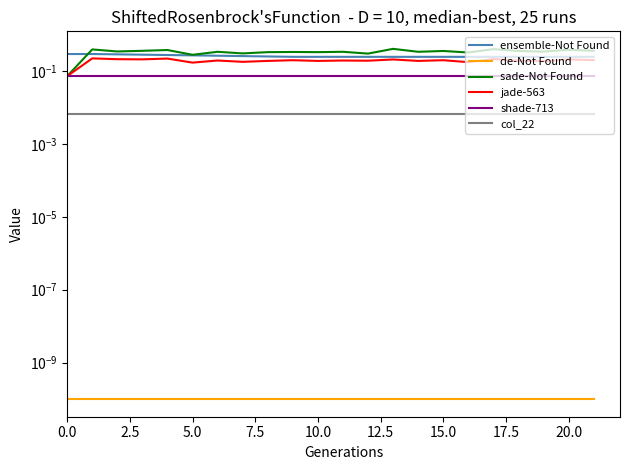

The sade-Not Found series shows 0.3 at 16. True or false?

True